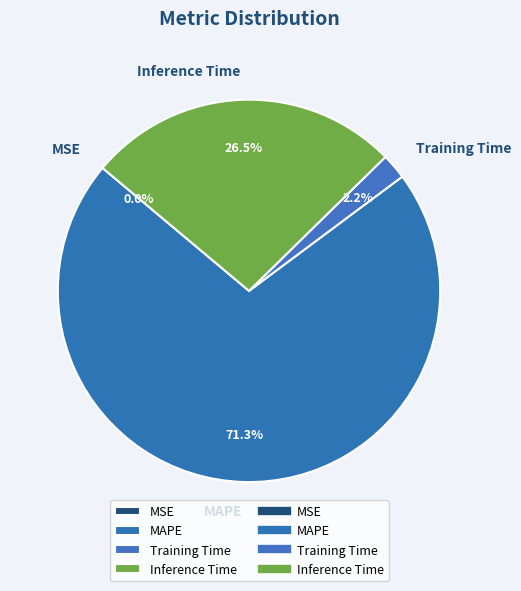

Does MAPE represent more than half of the total?

Yes